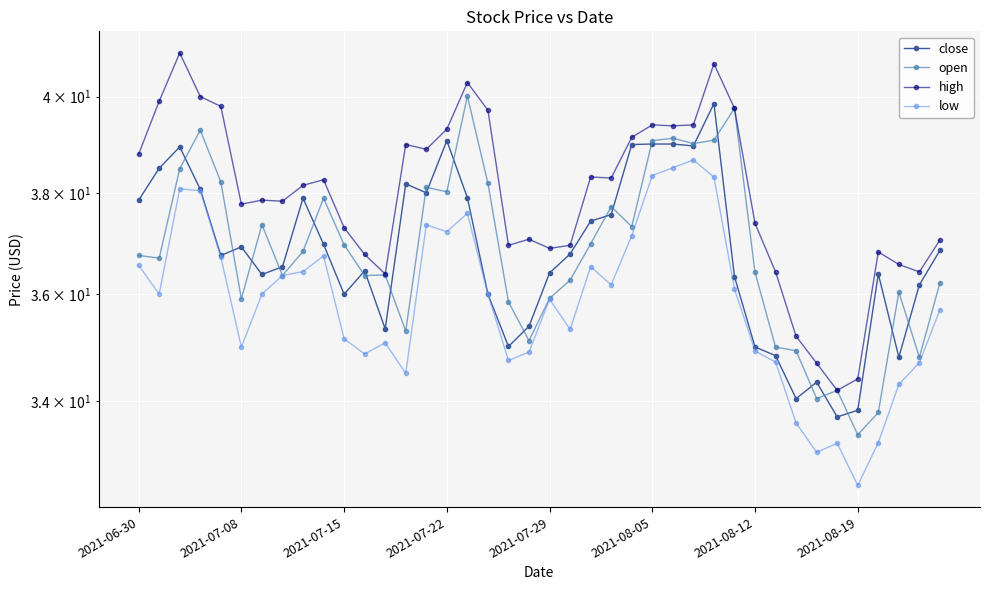

In high, how many points are higher than both neighbors (excluding endpoints)?

10